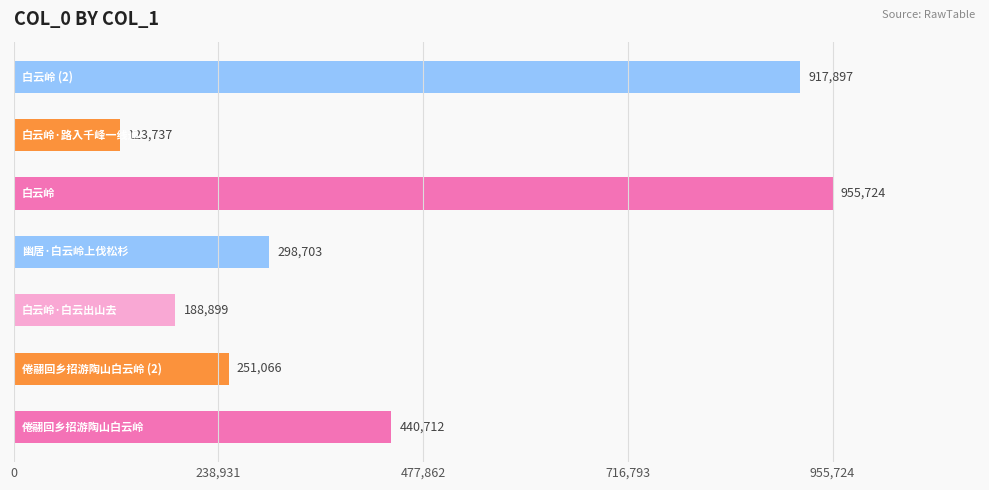

What is the greatest value displayed?

955724